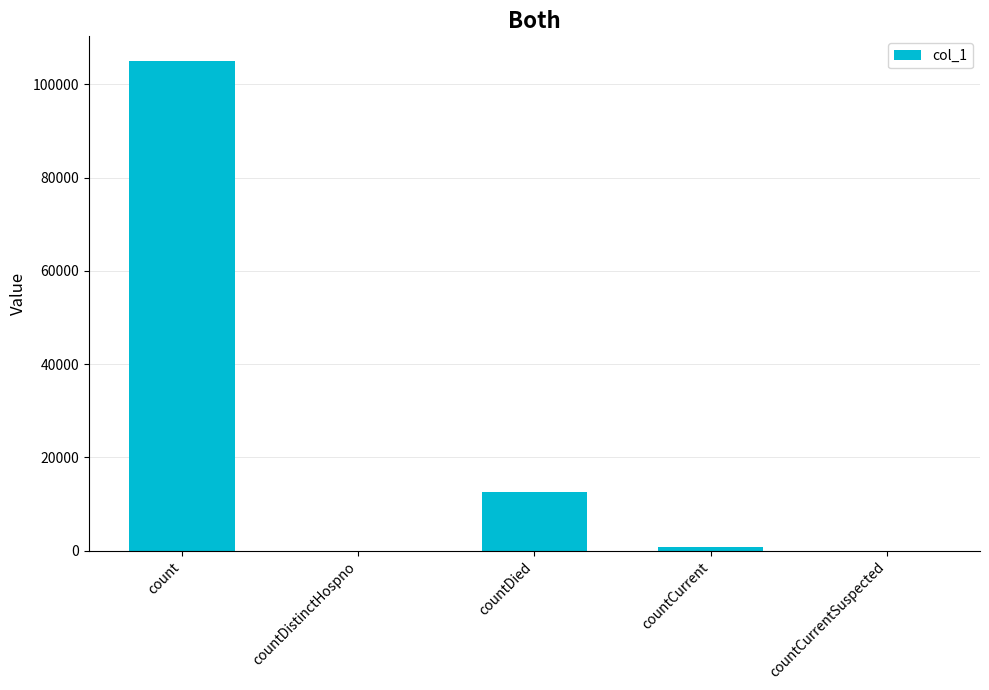

True or false: the data shows -61375 at countDistinctHospno.

False